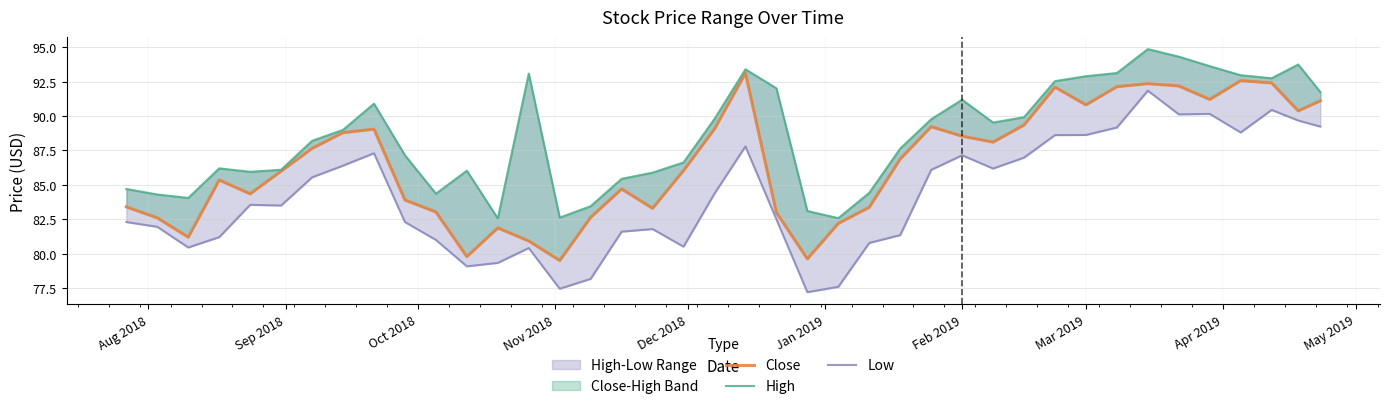

Does the chart have visible grid lines?

Yes